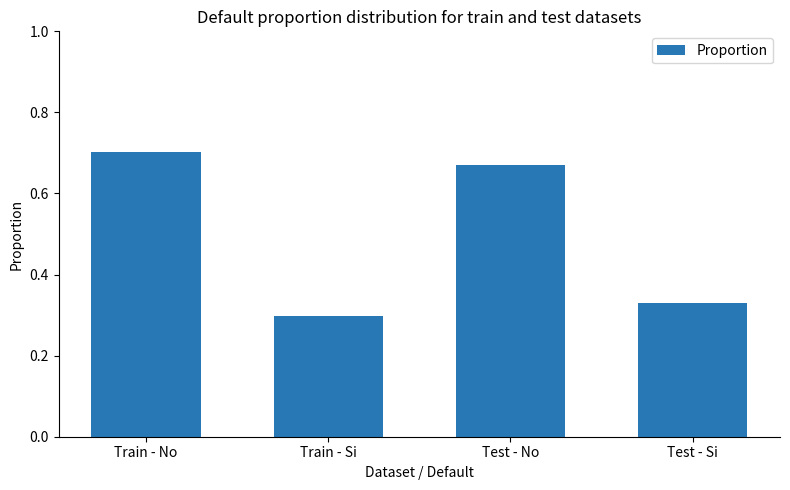

What is the sum of the values at Train - No and Test - Si?

1.0